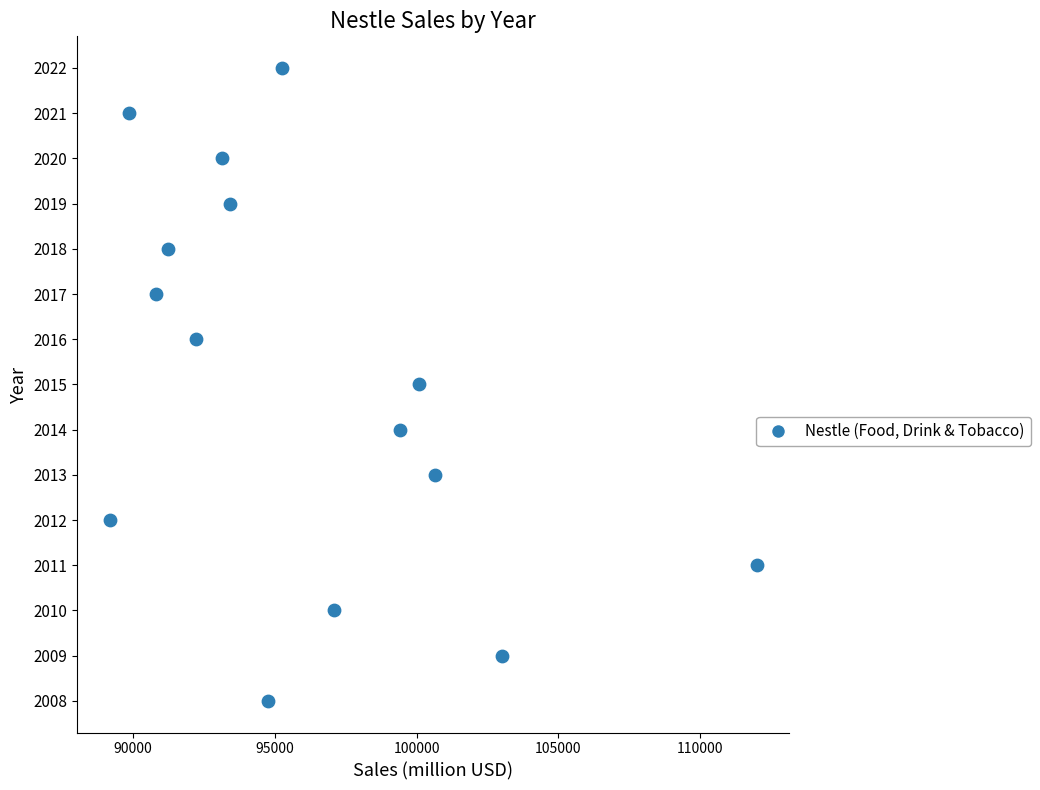

What is the range of X values (max minus min)?

22834